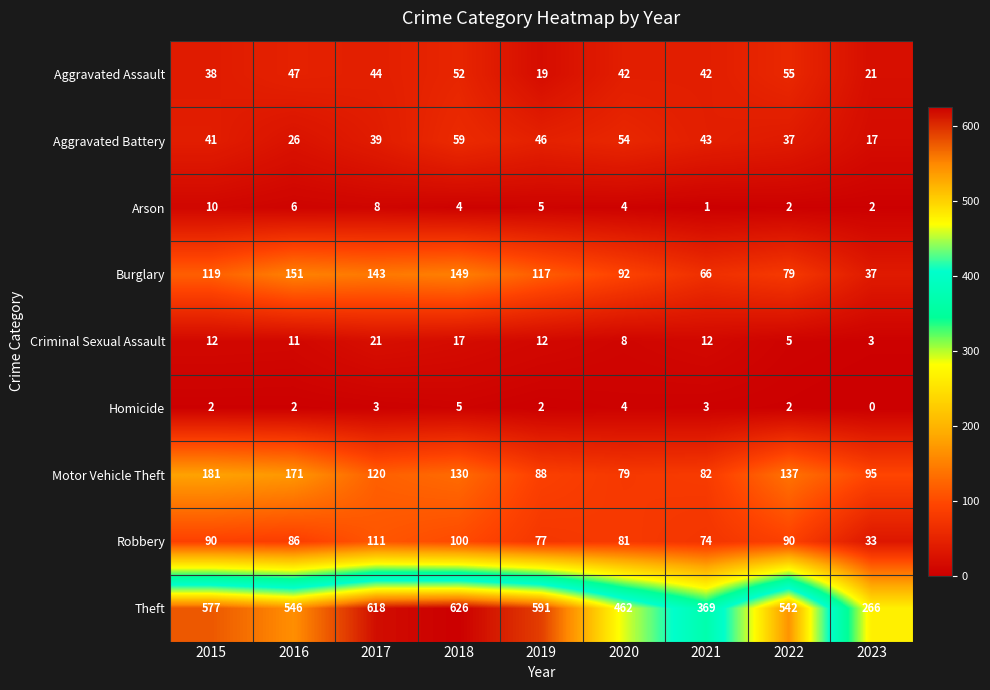

What is the difference between the maximum and minimum values in the Criminal Sexual Assault series?

18